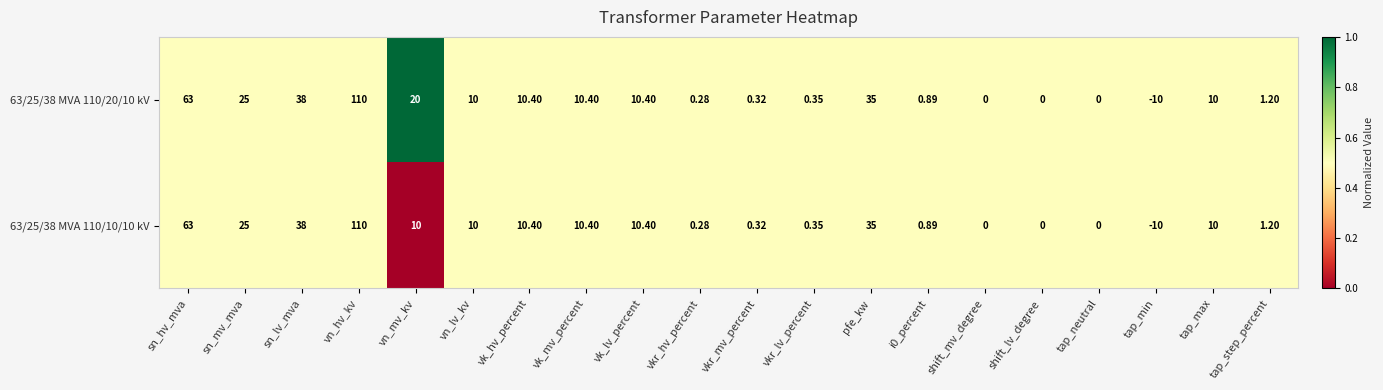

List the series in order of their overall mean, highest first.

63/25/38 MVA 110/20/10 kV, 63/25/38 MVA 110/10/10 kV